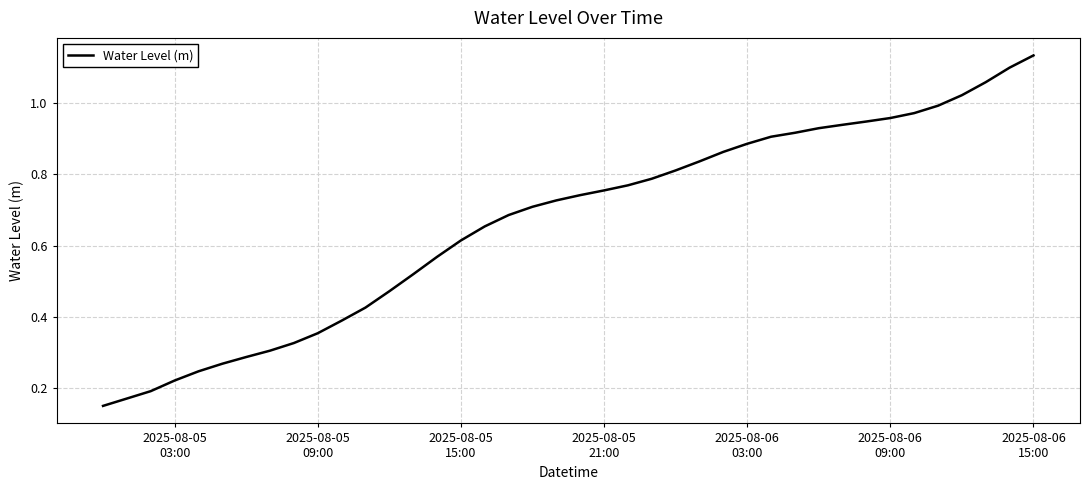

Does the chart display data point markers on the line(s)?

No